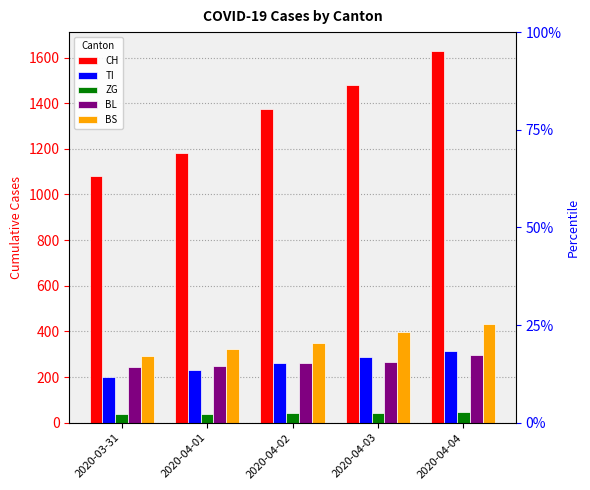

What is the value of the BL bar at the 3rd from the left?

262